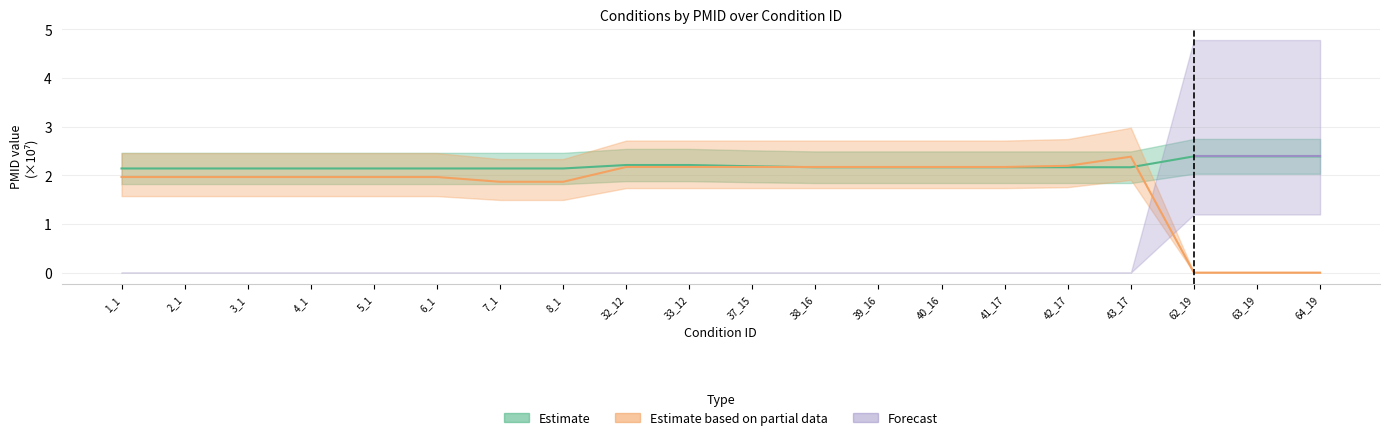

At which label is Estimate closest to 2?

1_1